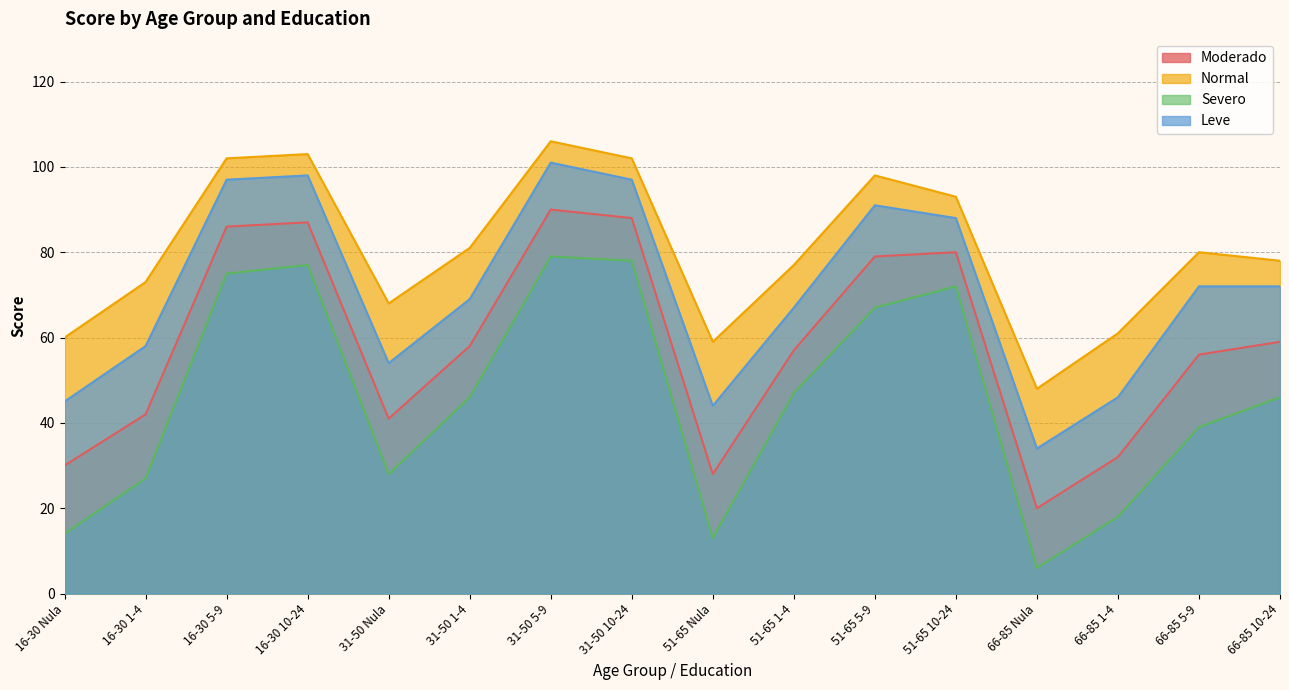

What is the minimum value shown in the chart?

6